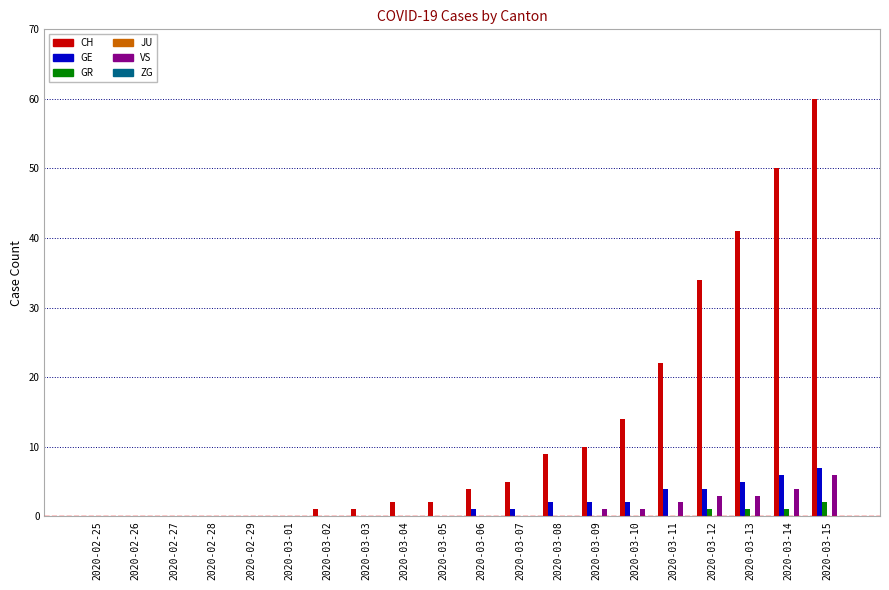

At which category is the sum across all series the highest?

2020-03-15